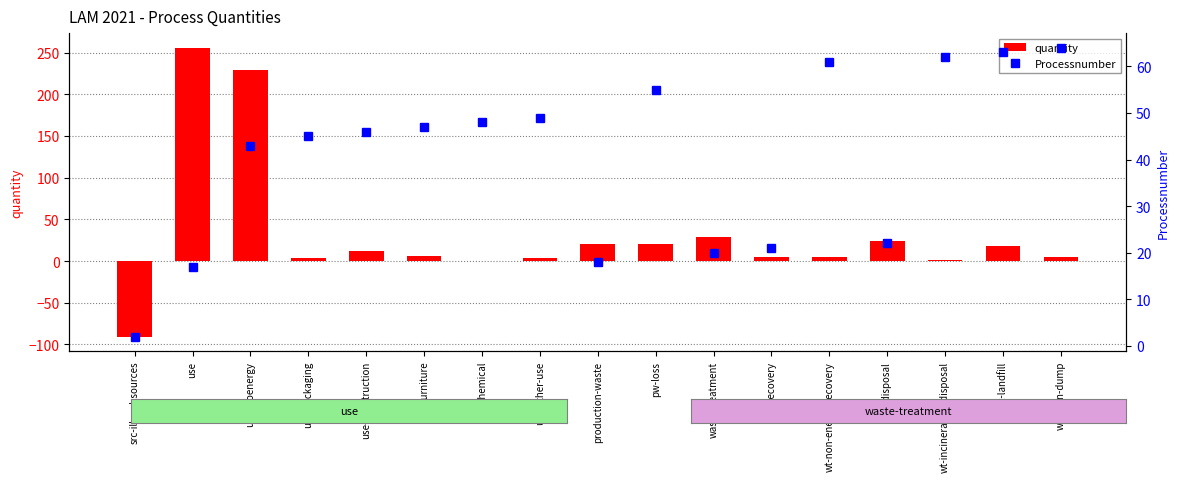

How many positive values does the quantity series have?

16